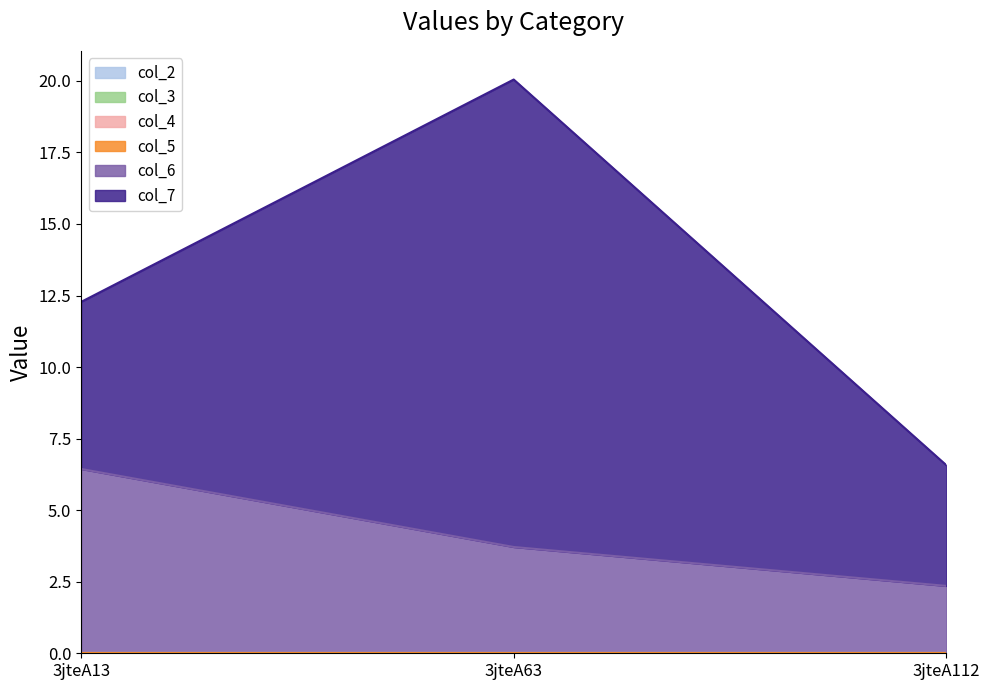

Between 3jteA13 and 3jteA63, which is larger?

3jteA13